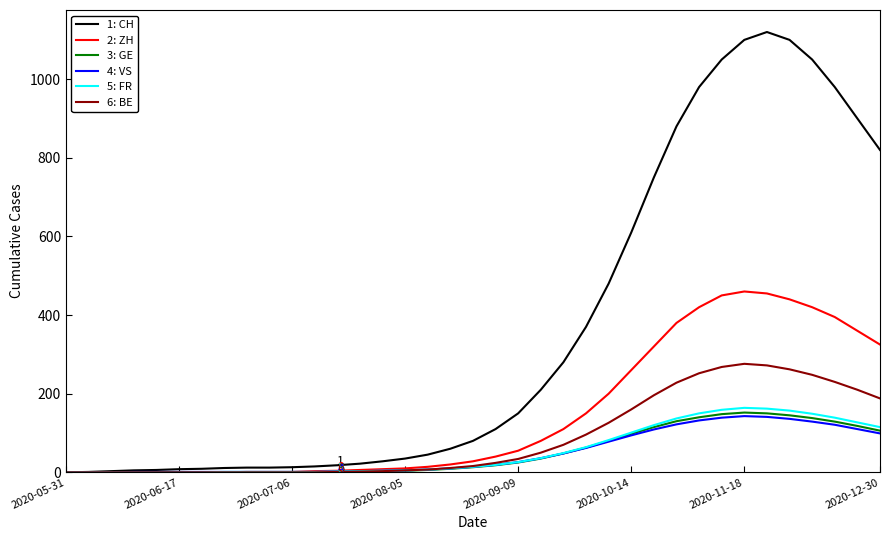

Which series has the largest total across all categories?

1: CH